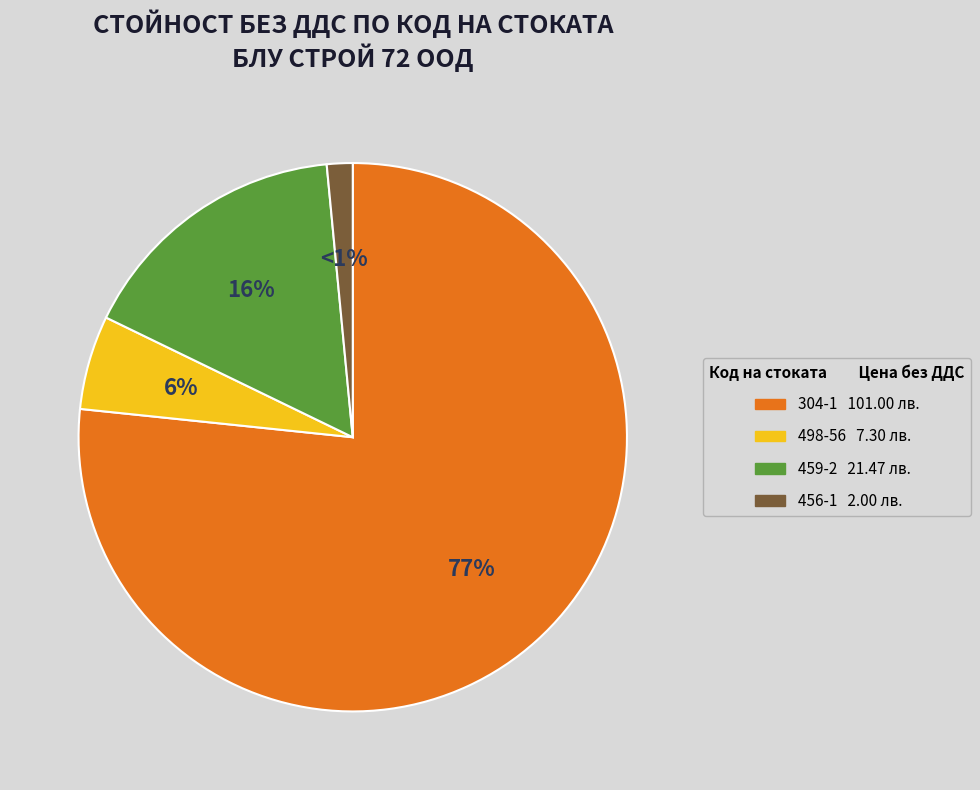

What is the change in value from 459-2 to 456-1?

-19.5